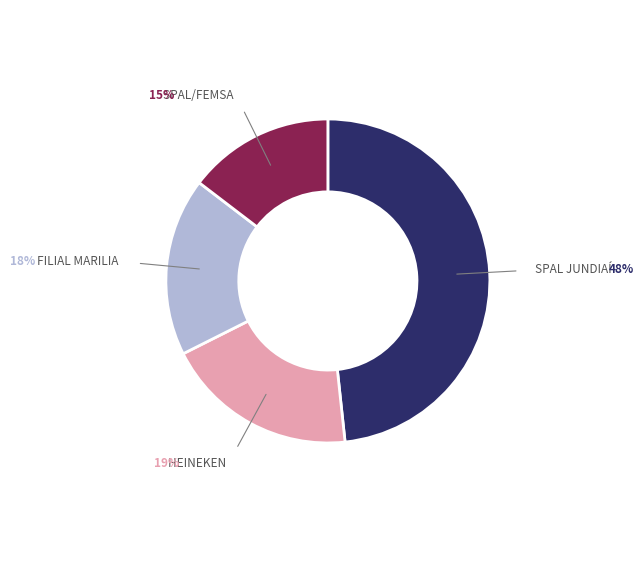

The SPAL JUNDIAÍ slice represents 48% of the pie. True or false?

True